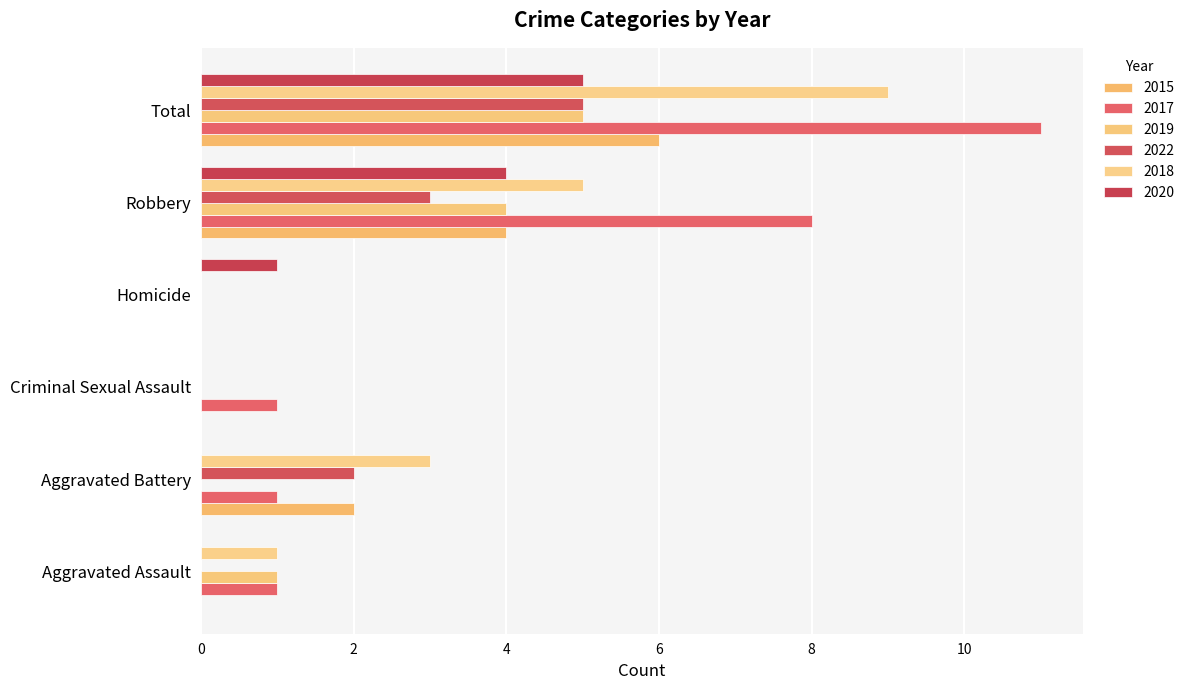

Count the 2018 values in the range 0 to 5.

5